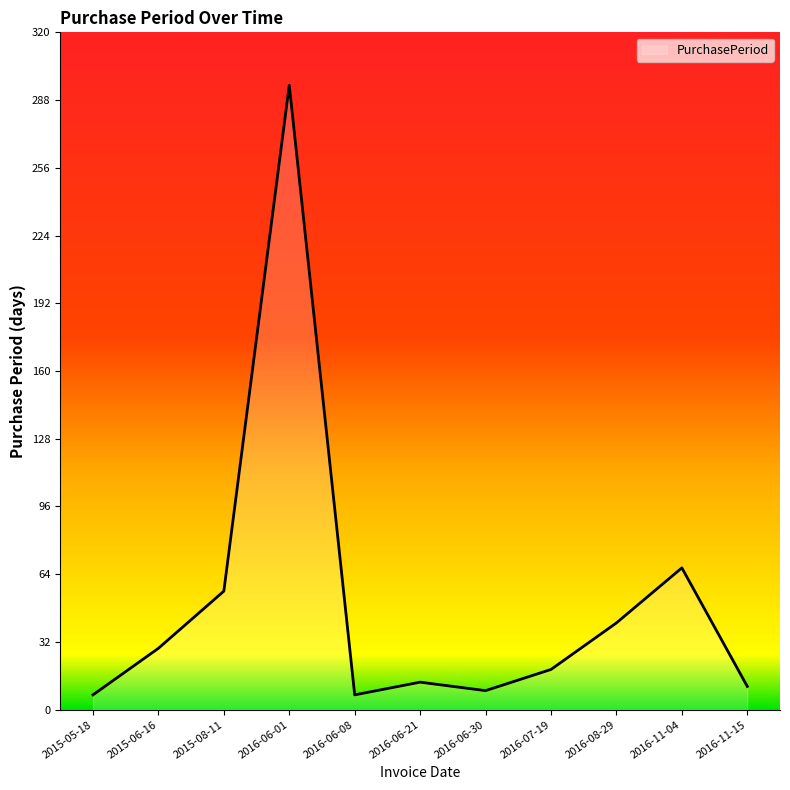

What is the sum of all values?

554